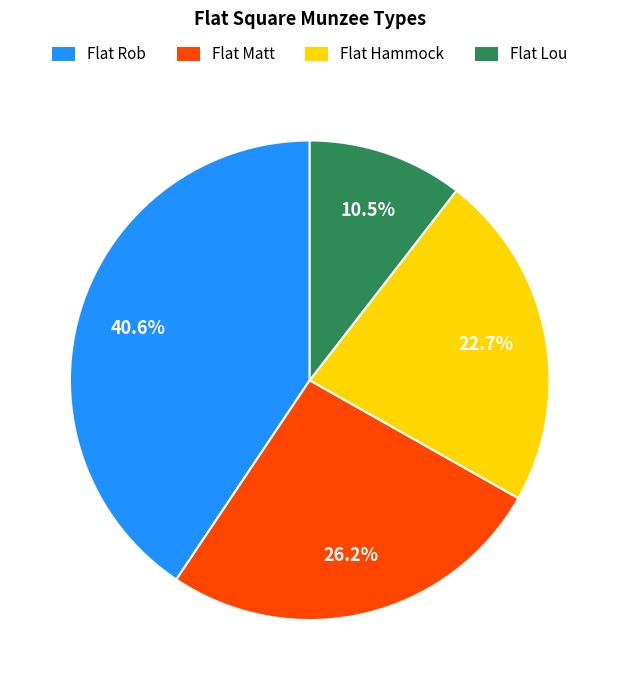

Is Flat Rob the majority of the pie?

No